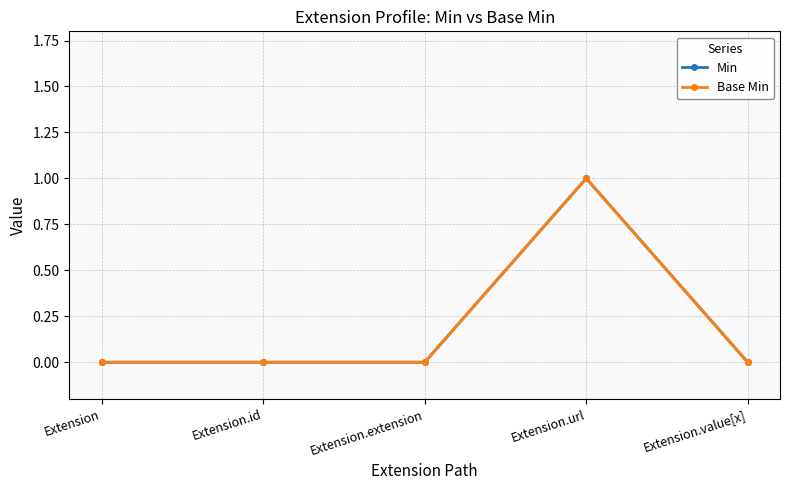

The Base Min series shows 0 at Extension.extension. True or false?

True